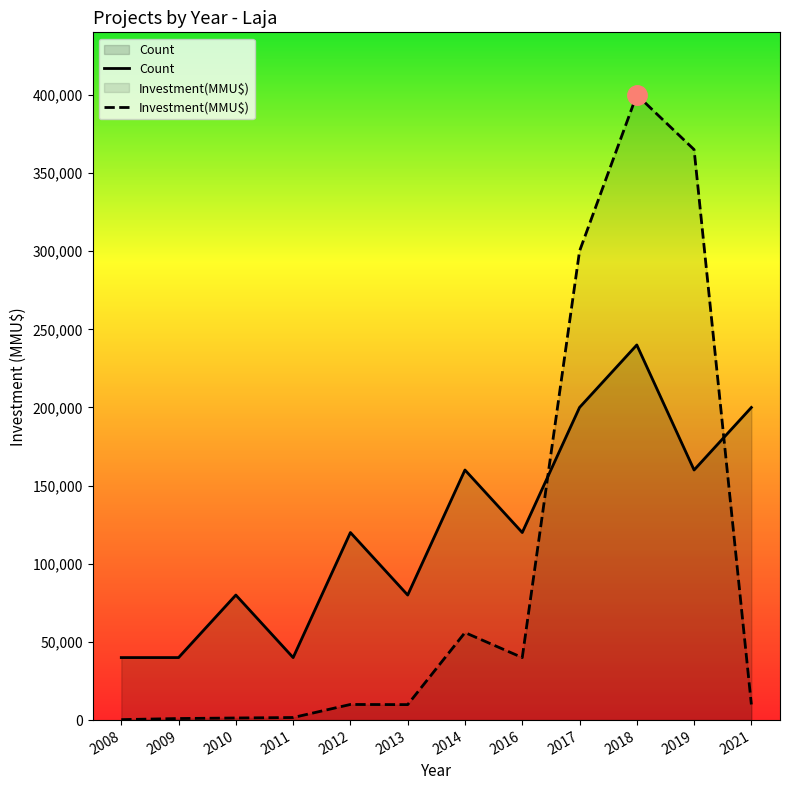

Where is the first local maximum for Count?

2010